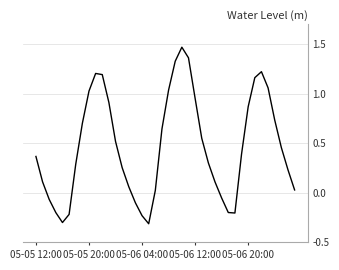

What is the smallest value displayed?

-0.3